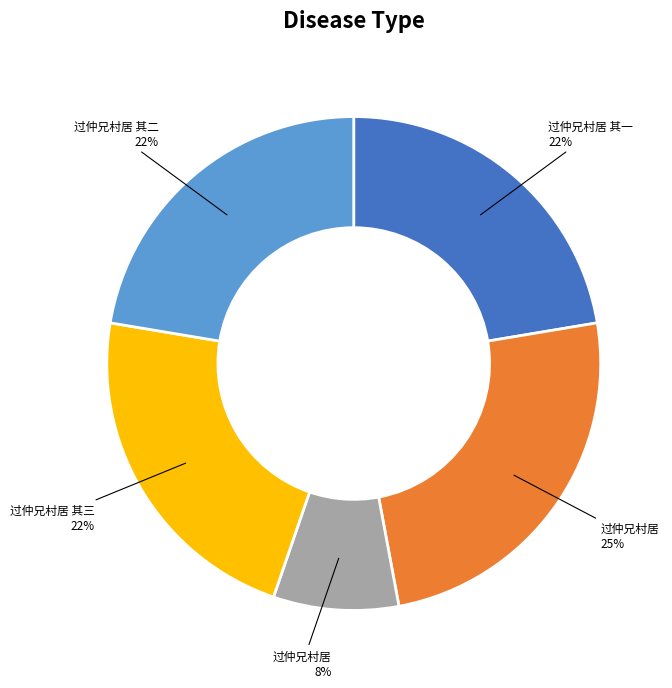

To the nearest percent, what is the average slice percentage?

20%